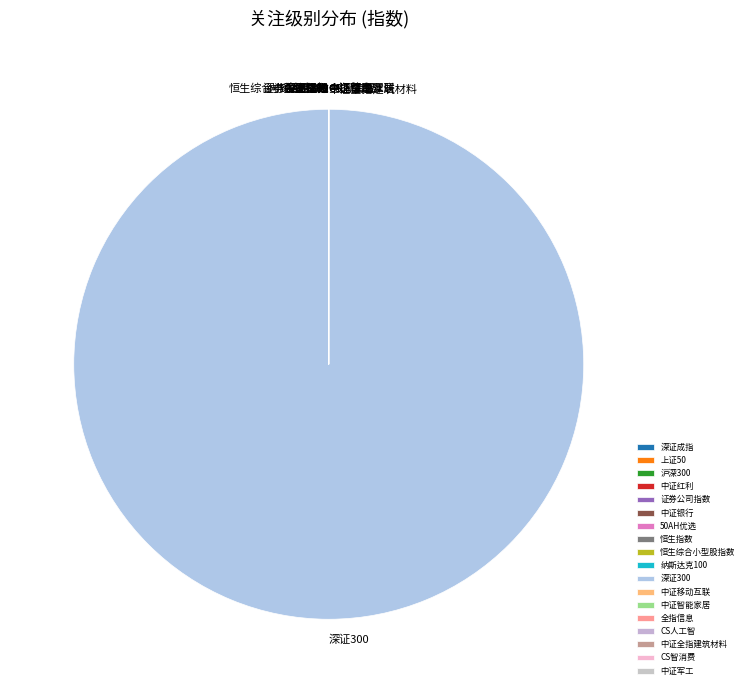

Is there any slice that represents more than half of the pie?

Yes